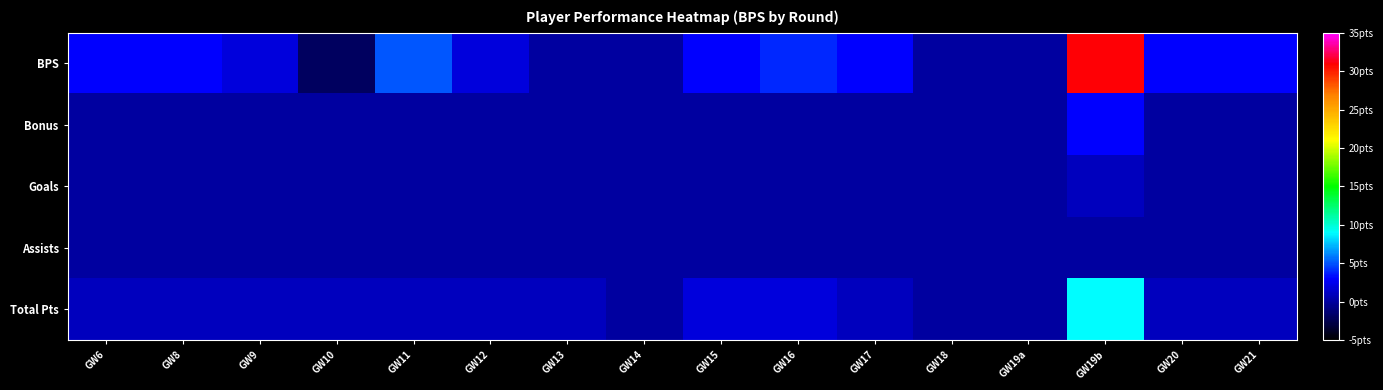

Reading left to right, what are all the values shown in this chart?

BPS: GW6=3	GW8=3	GW9=2	GW10=-2	GW11=5	GW12=2	GW13=0	GW14=0	GW15=3	GW16=4	GW17=3	GW18=0	GW19a=0	GW19b=31	GW20=3	GW21=3
Bonus: GW6=0	GW8=0	GW9=0	GW10=0	GW11=0	GW12=0	GW13=0	GW14=0	GW15=0	GW16=0	GW17=0	GW18=0	GW19a=0	GW19b=3	GW20=0	GW21=0
Goals: GW6=0	GW8=0	GW9=0	GW10=0	GW11=0	GW12=0	GW13=0	GW14=0	GW15=0	GW16=0	GW17=0	GW18=0	GW19a=0	GW19b=1	GW20=0	GW21=0
Assists: GW6=0	GW8=0	GW9=0	GW10=0	GW11=0	GW12=0	GW13=0	GW14=0	GW15=0	GW16=0	GW17=0	GW18=0	GW19a=0	GW19b=0	GW20=0	GW21=0
Total Pts: GW6=1	GW8=1	GW9=1	GW10=1	GW11=1	GW12=1	GW13=1	GW14=0	GW15=2	GW16=2	GW17=1	GW18=0	GW19a=0	GW19b=9	GW20=1	GW21=1